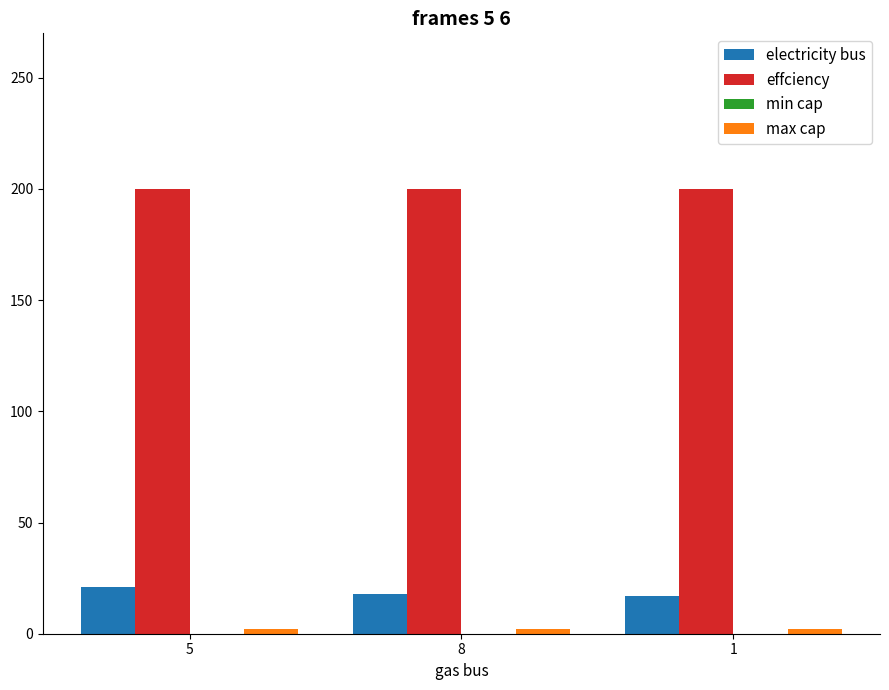

What position from the left is 8?

2